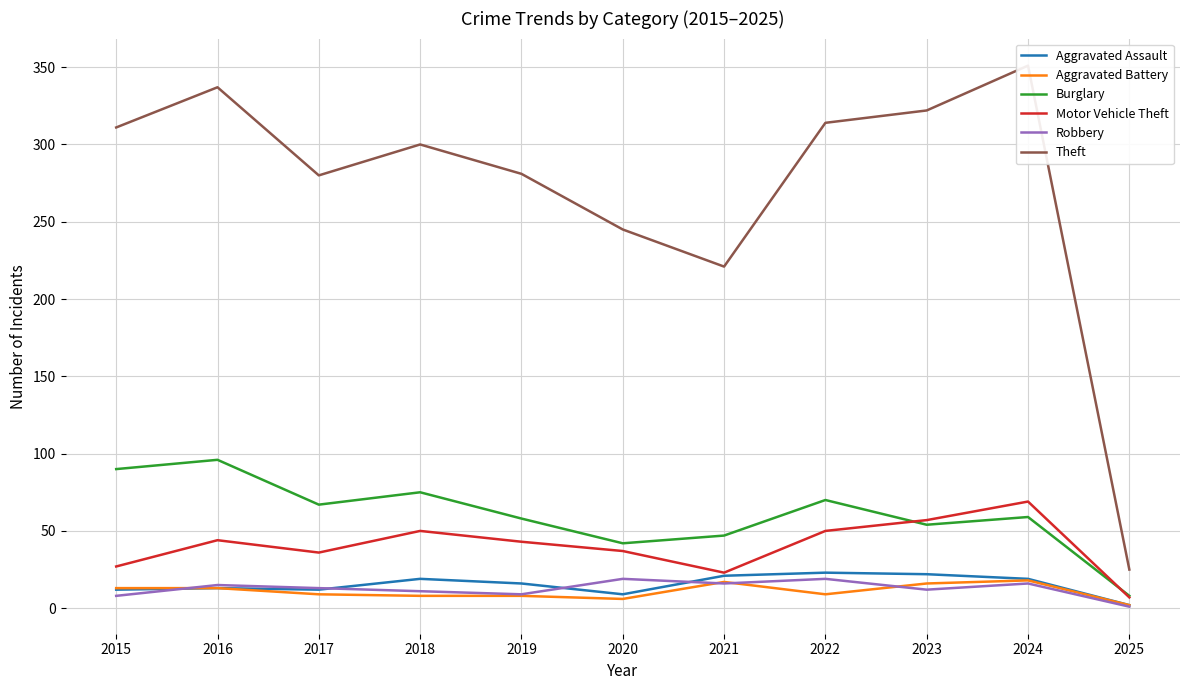

What are all the series names shown in the legend?

Aggravated Assault, Aggravated Battery, Burglary, Motor Vehicle Theft, Robbery, Theft